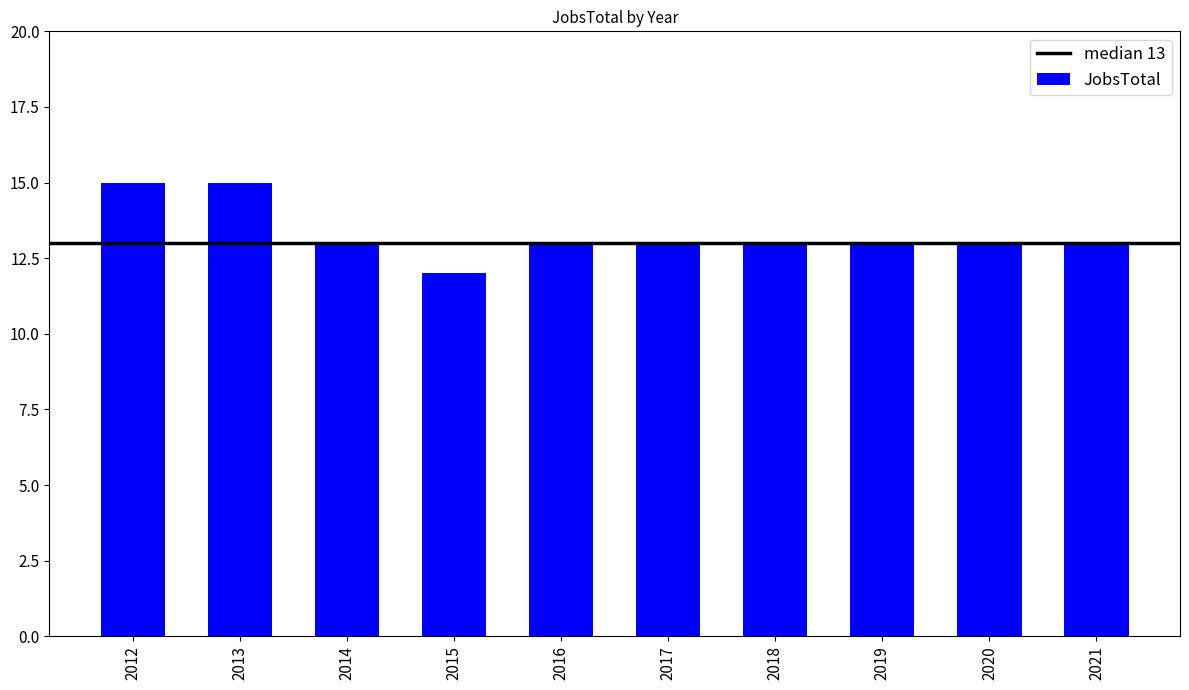

Reading left to right, list all the values displayed in this chart.

2012=15	2013=15	2014=13	2015=12	2016=13	2017=13	2018=13	2019=13	2020=13	2021=13